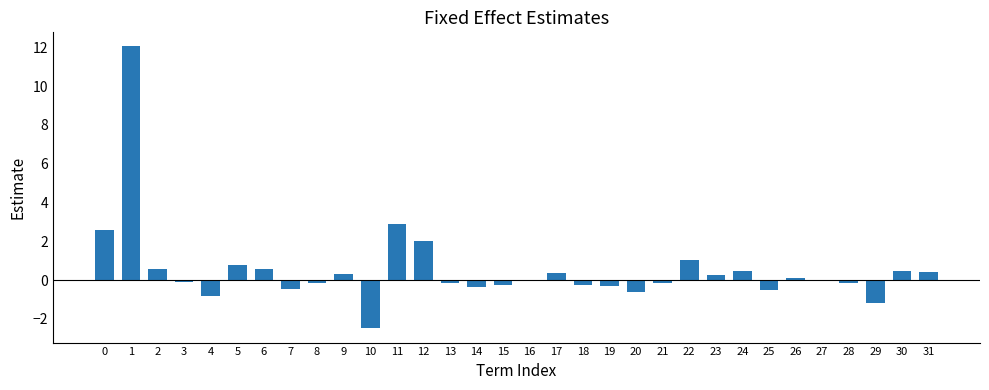

What is the sum of all values?

17.0